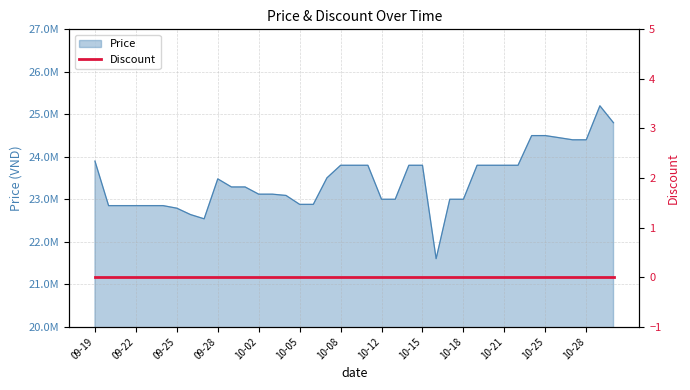

Between 10-25 and 10-07, which is larger?

10-25